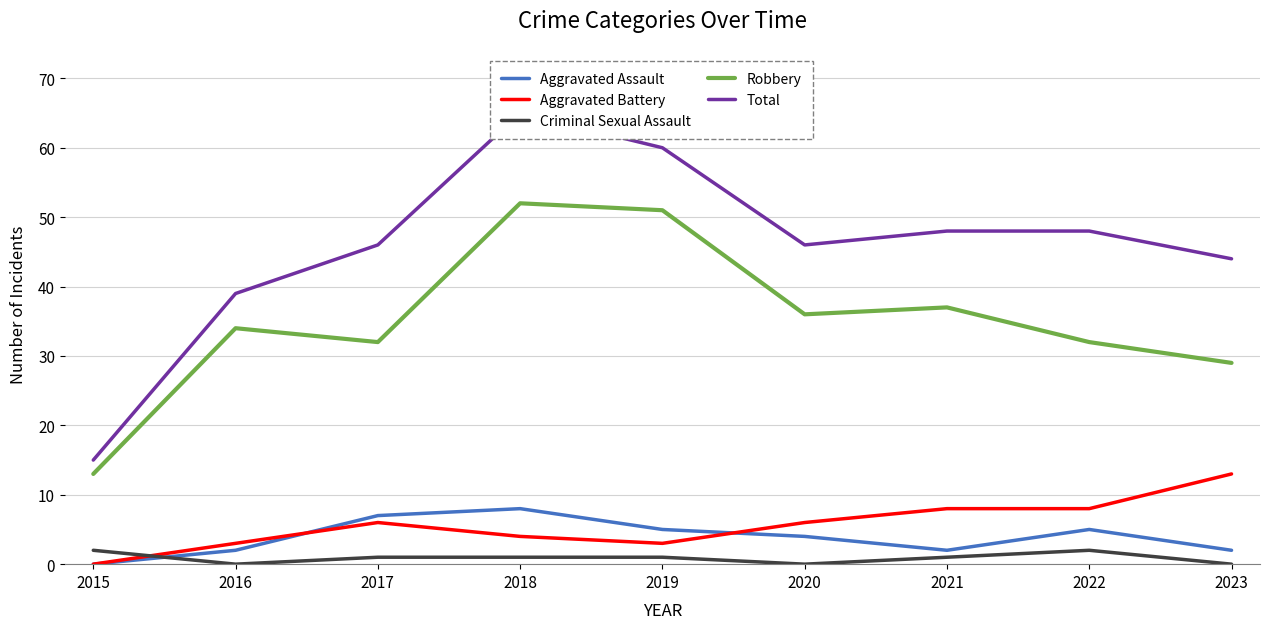

Where is Aggravated Battery nearest to the value 6?

2017